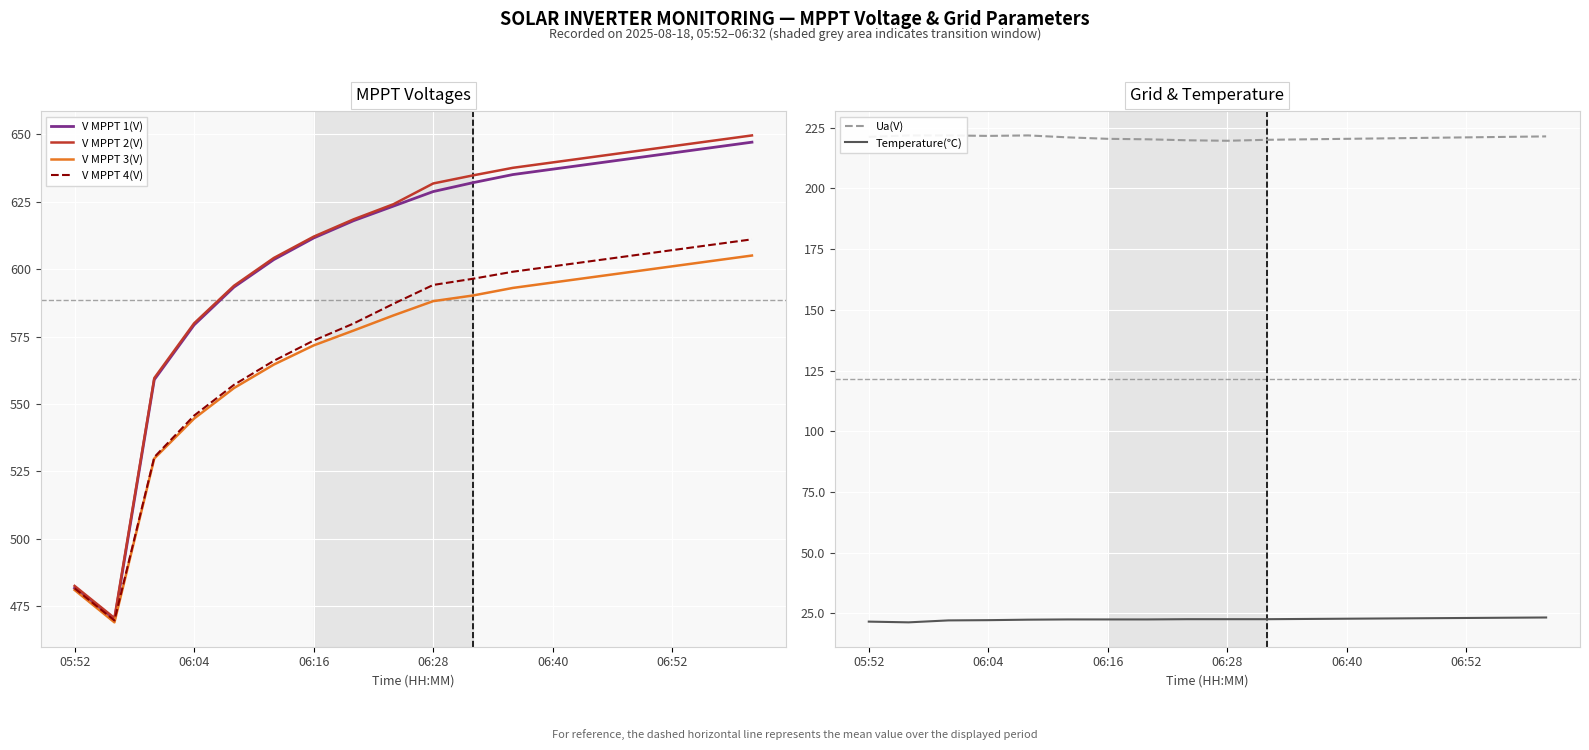

Rank the series by their maximum value, from lowest to highest.

Temperature(℃), Ua(V), V MPPT 3(V), V MPPT 4(V), V MPPT 1(V), V MPPT 2(V)